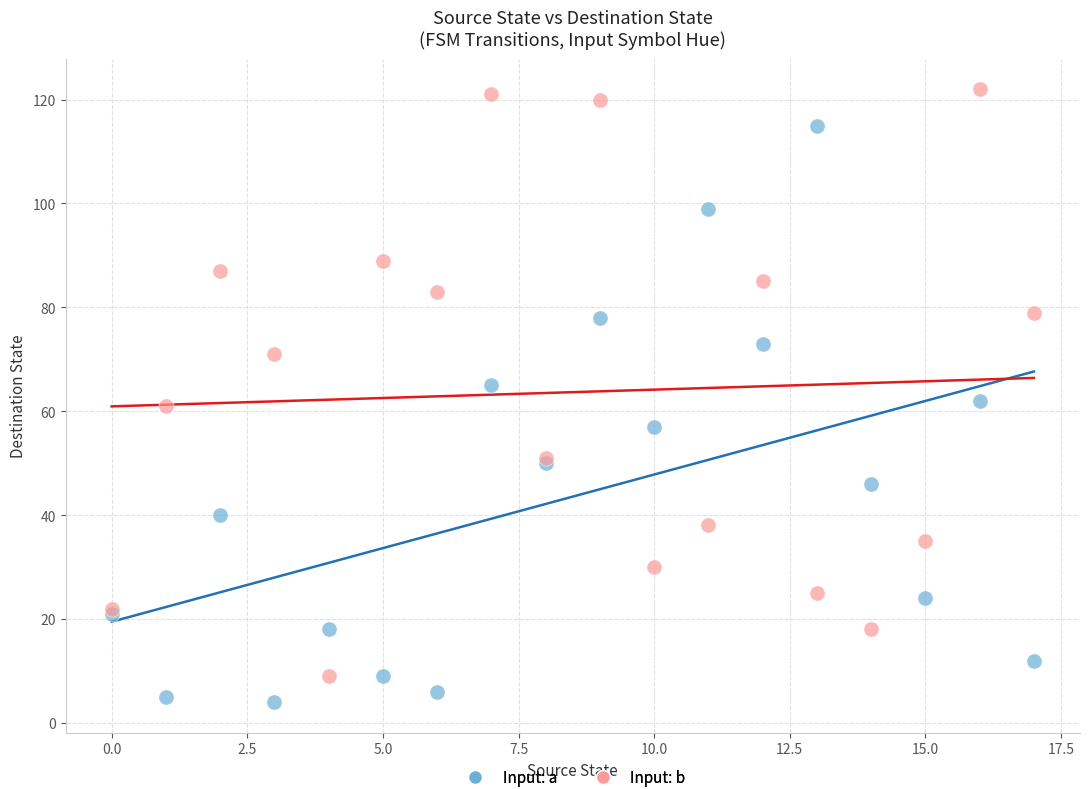

Which series contains the lowest Y value?

Input: a